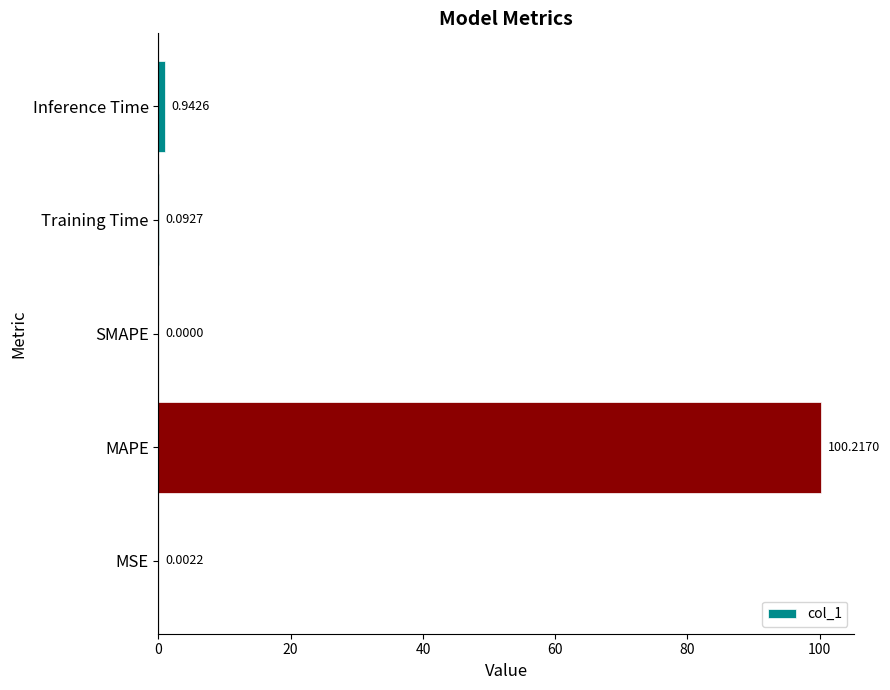

Are the bars horizontal?

Yes